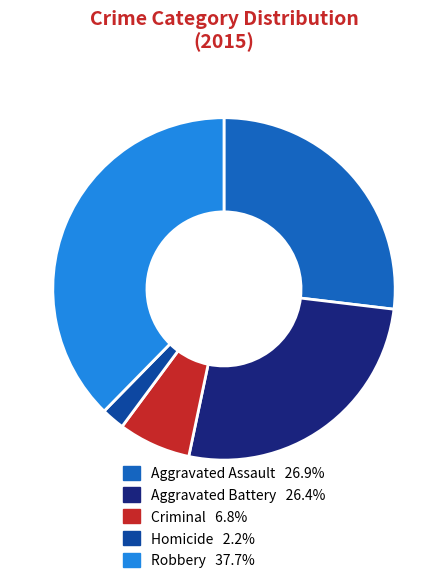

Is there any slice that represents more than half of the pie?

No